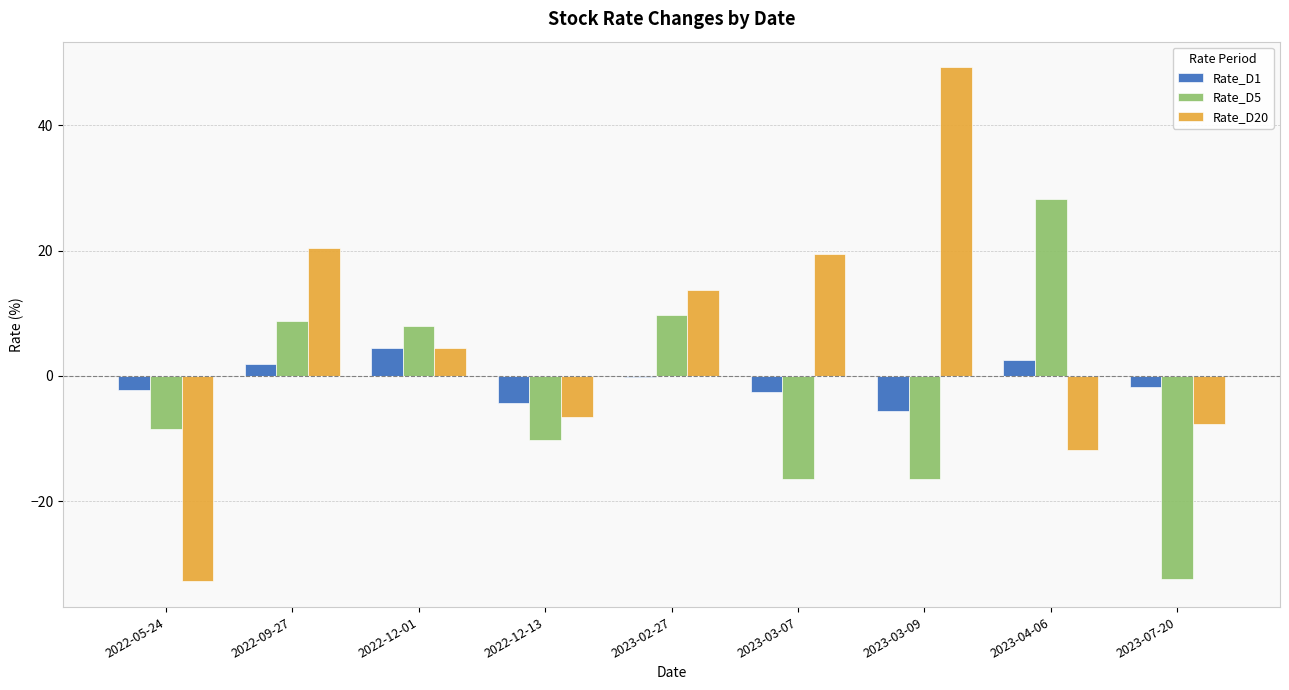

List the labels in order of Rate_D5 value, largest first.

2023-04-06, 2023-02-27, 2022-09-27, 2022-12-01, 2022-05-24, 2022-12-13, 2023-03-07, 2023-03-09, 2023-07-20